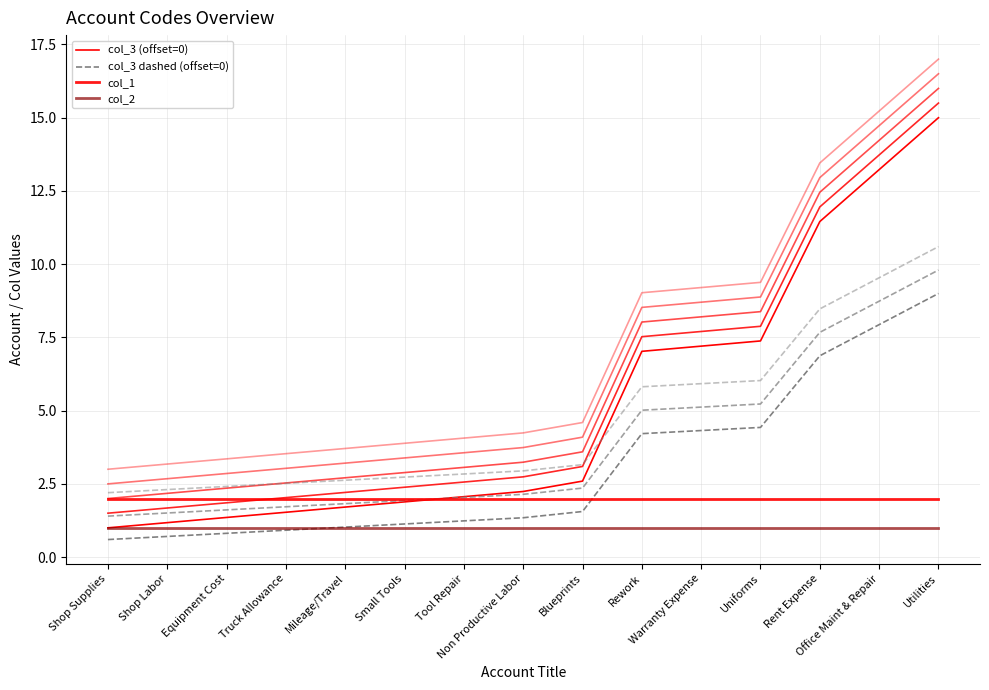

What is the label of the 1st point from the right?

Utilities